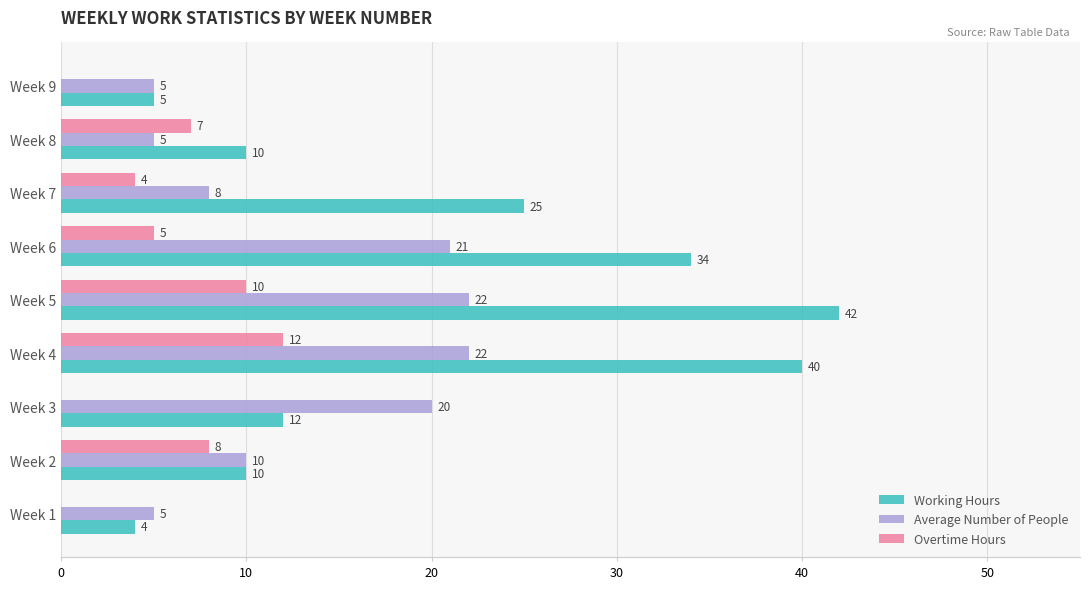

At which label is Overtime Hours closest to 6?

Week 6